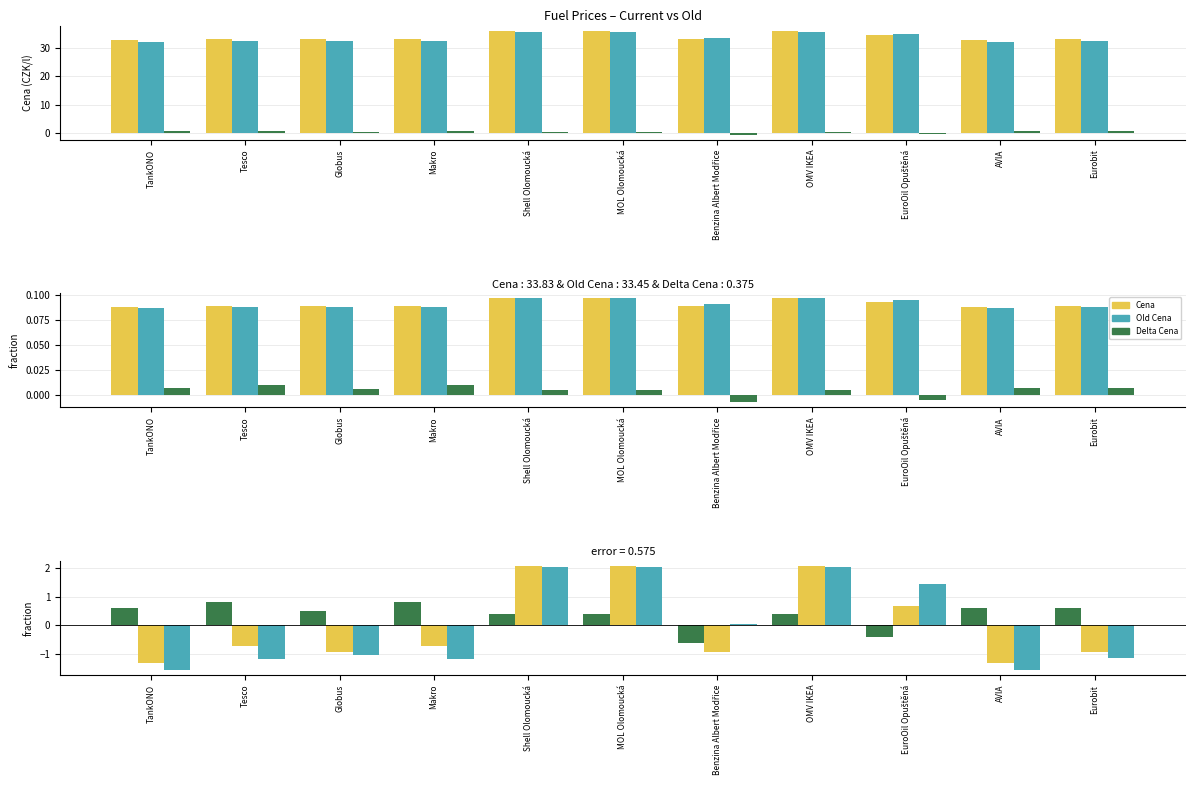

How many positive values does the Old Cena (centered) series have?

5